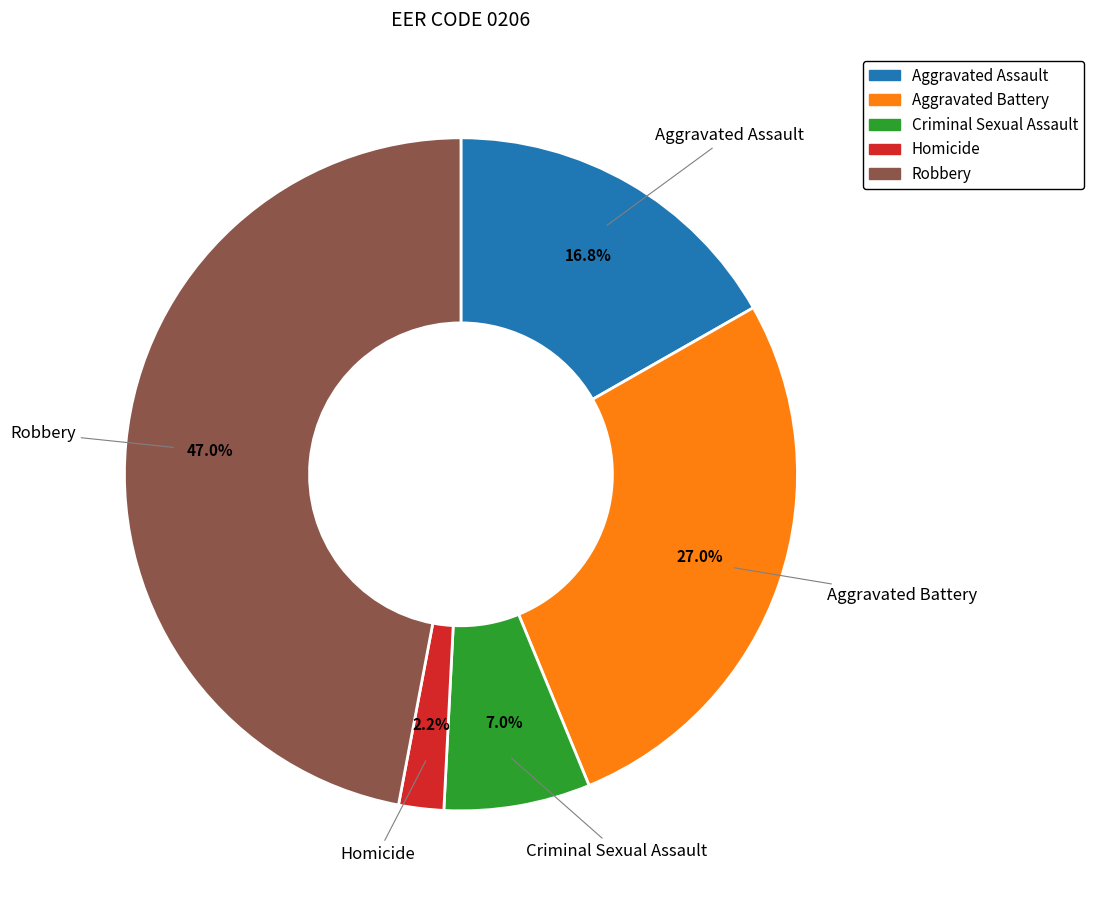

What percentage is the Robbery slice, to the nearest percent?

47%